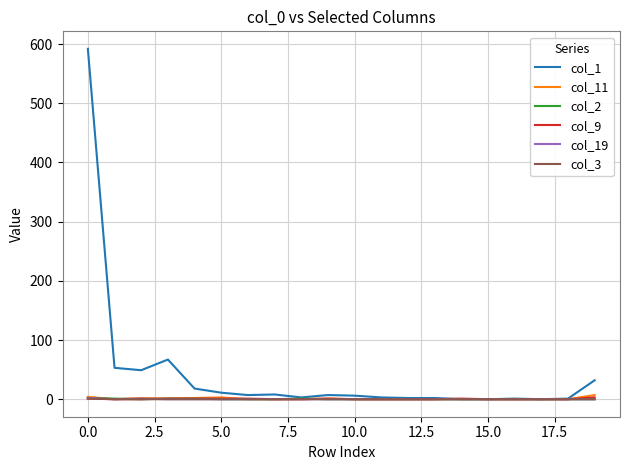

What is the maximum value shown in the chart?

592